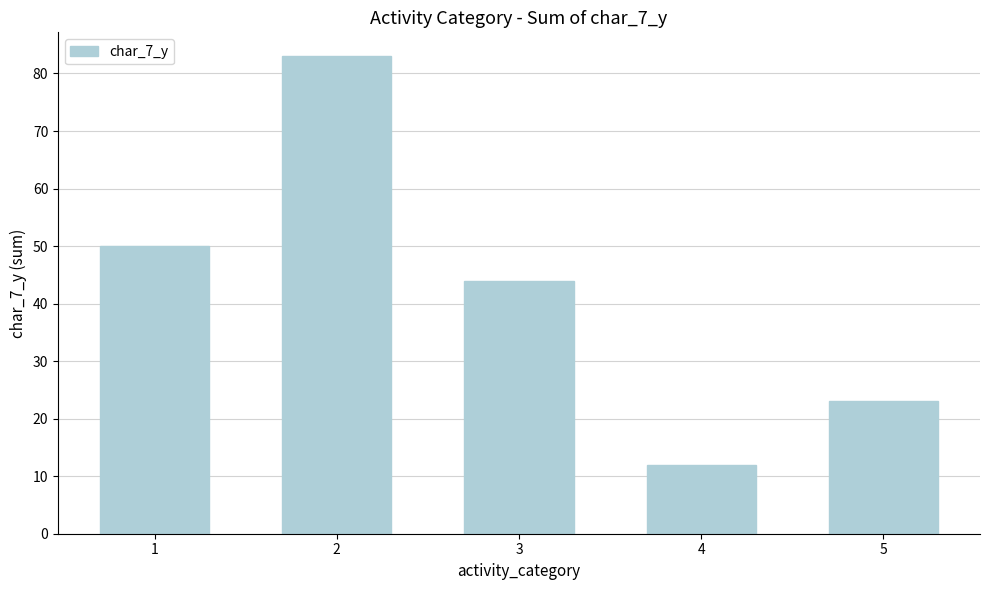

Read the value at 3.

44